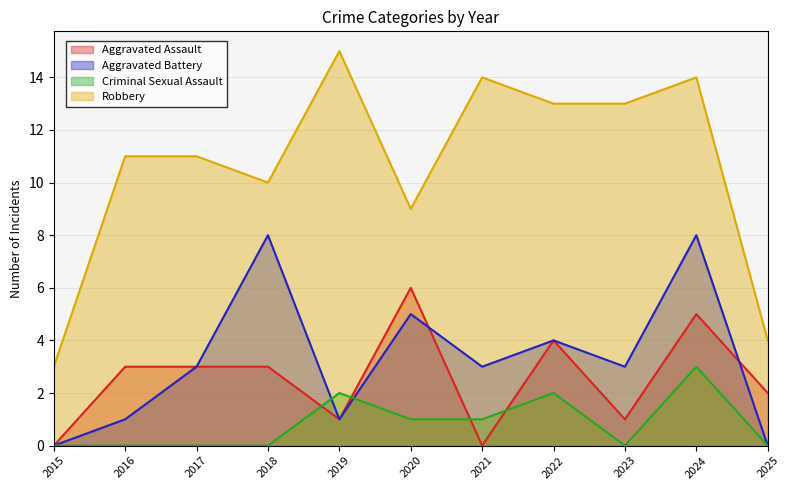

Does the chart have visible grid lines?

Yes